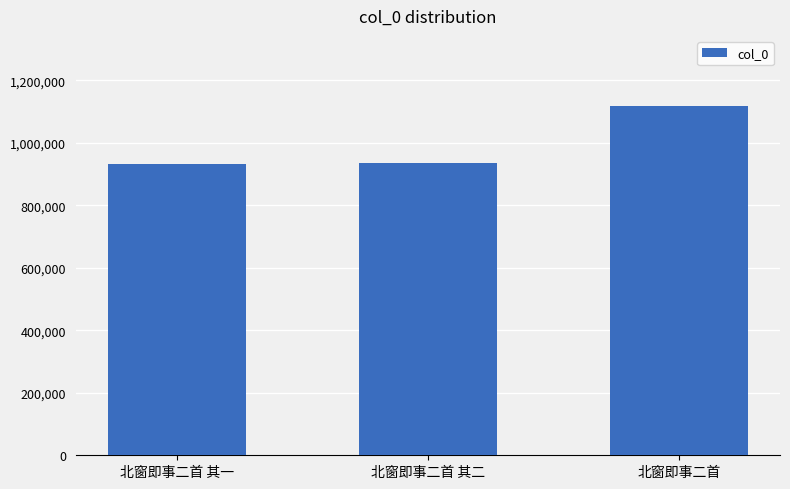

The chart shows a value of 1118128 at 北窗即事二首. True or false?

True